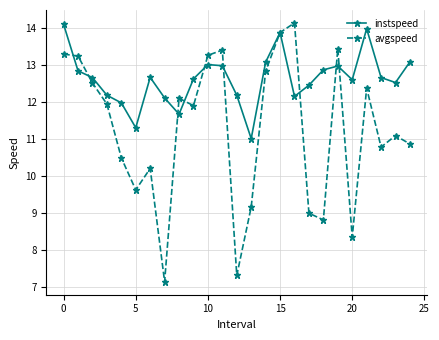

List the series in order of their overall mean, highest first.

instspeed, avgspeed